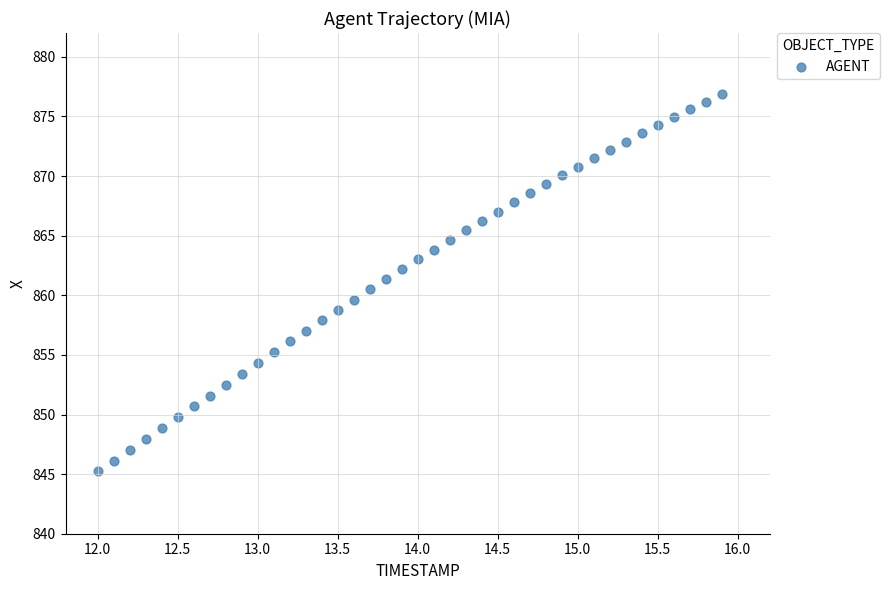

What is the range of Y values (max minus min)?

31.7